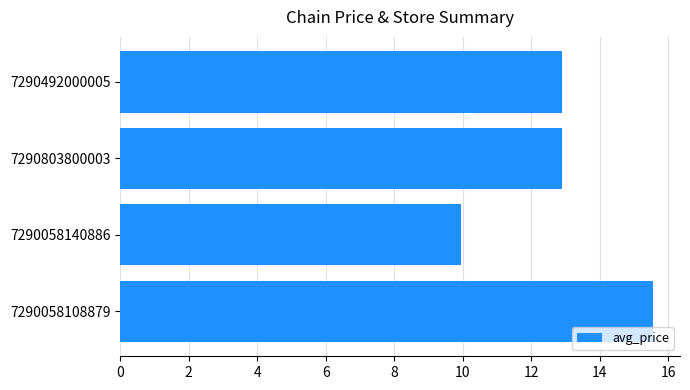

The value at 7290058108879 is 15.6. True or false?

True